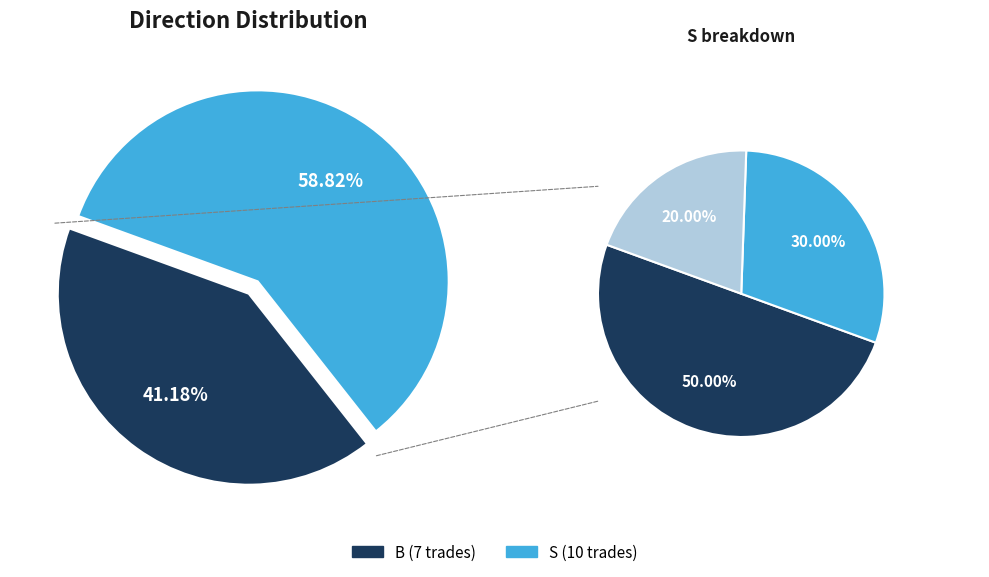

To the nearest percent, what percentage of the pie is S?

59%